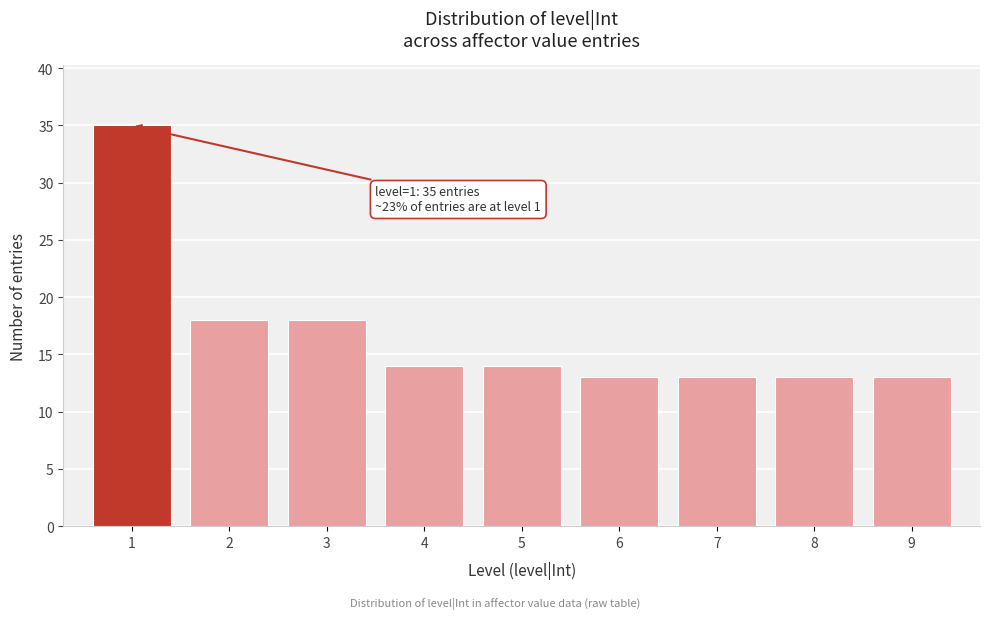

Reading left to right, list all the values displayed in this chart.

35	18	18	14	14	13	13	13	13